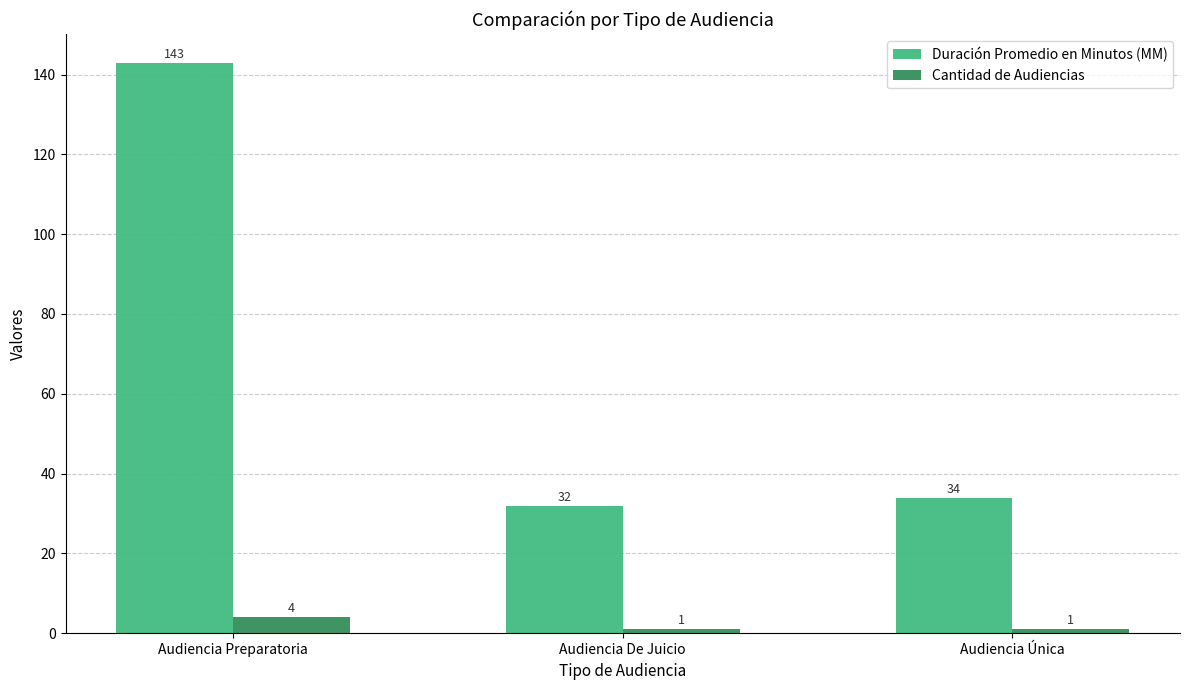

Is the value of Cantidad de Audiencias at Audiencia De Juicio greater than the value of Duración Promedio en Minutos (MM) at Audiencia De Juicio?

No